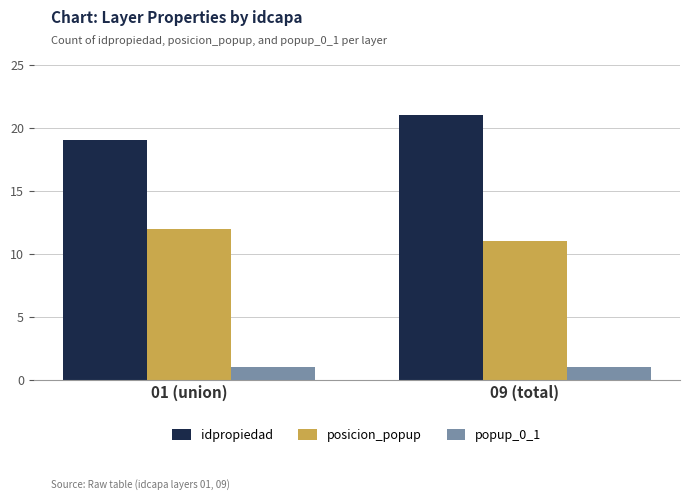

What is the sum of all idpropiedad values?

40